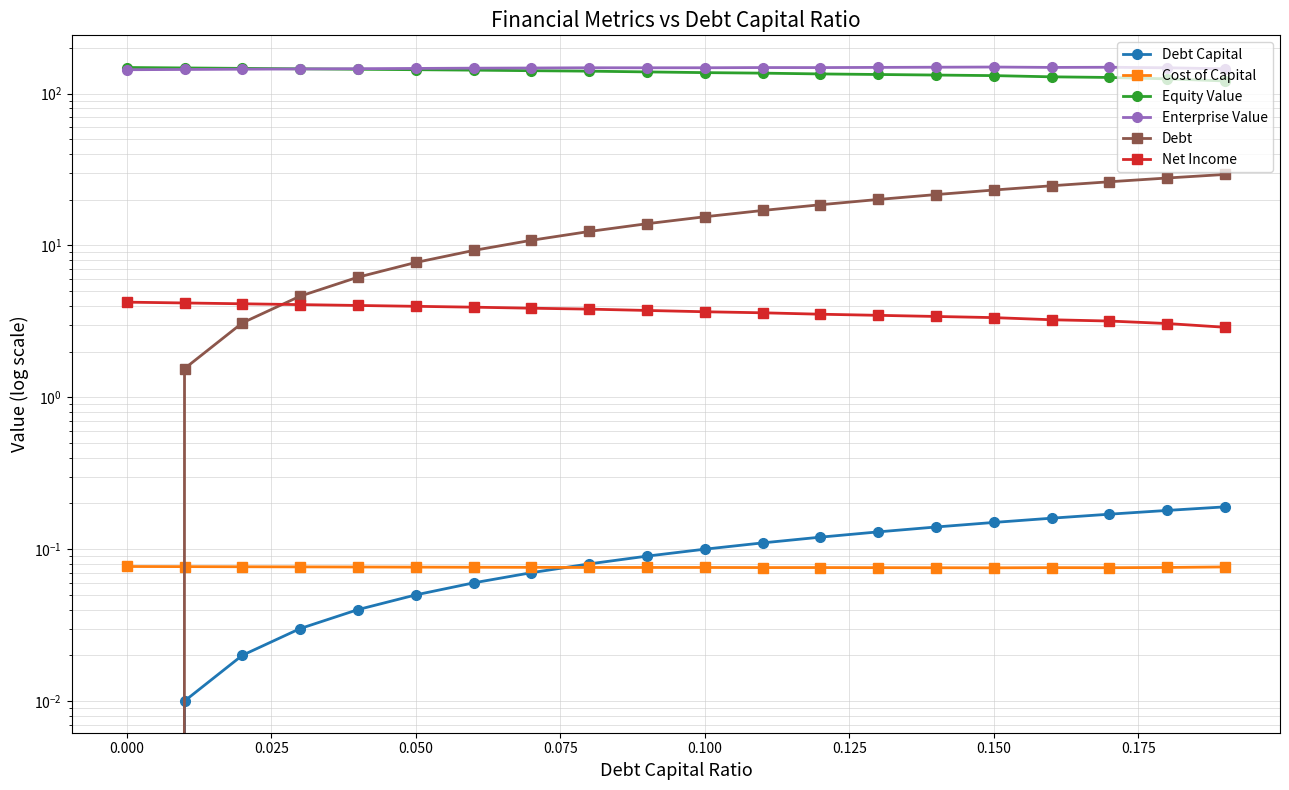

True or false: Enterprise Value and Debt cross at least once.

False